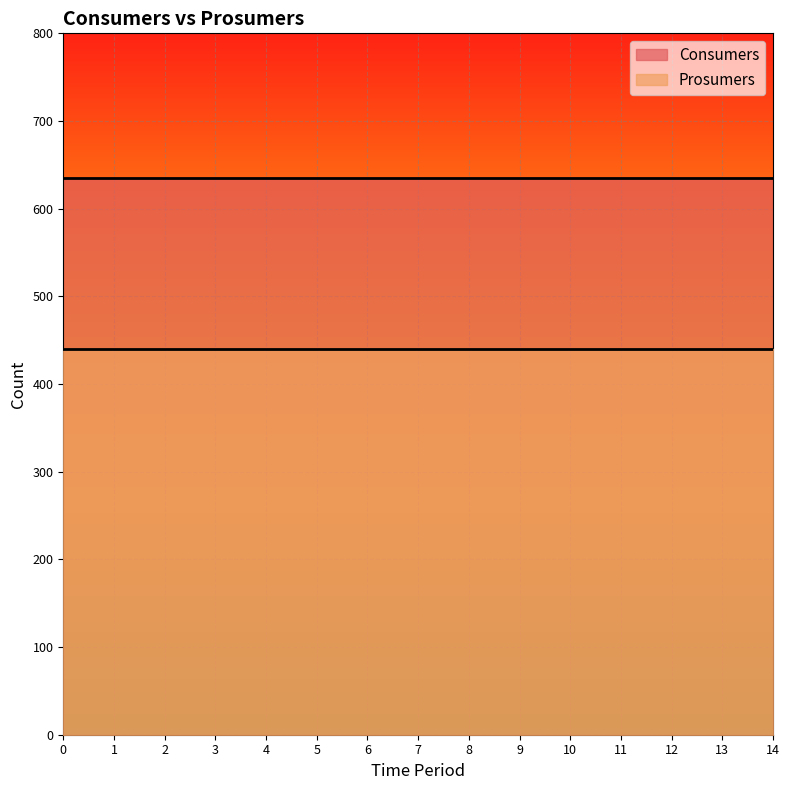

Which series has the largest total across all categories?

Consumers